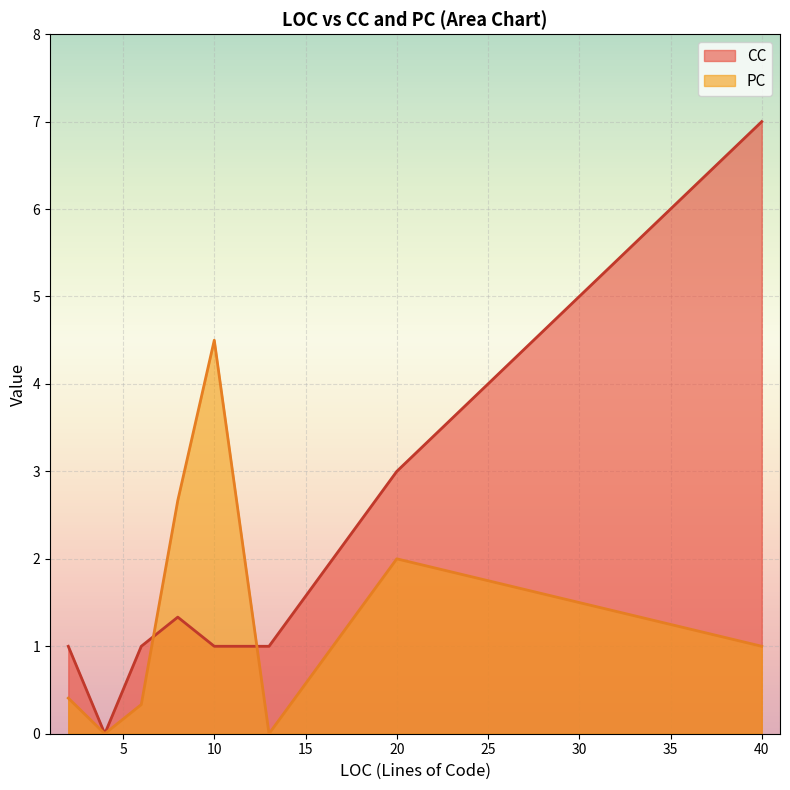

Which series has the largest range (max minus min)?

CC